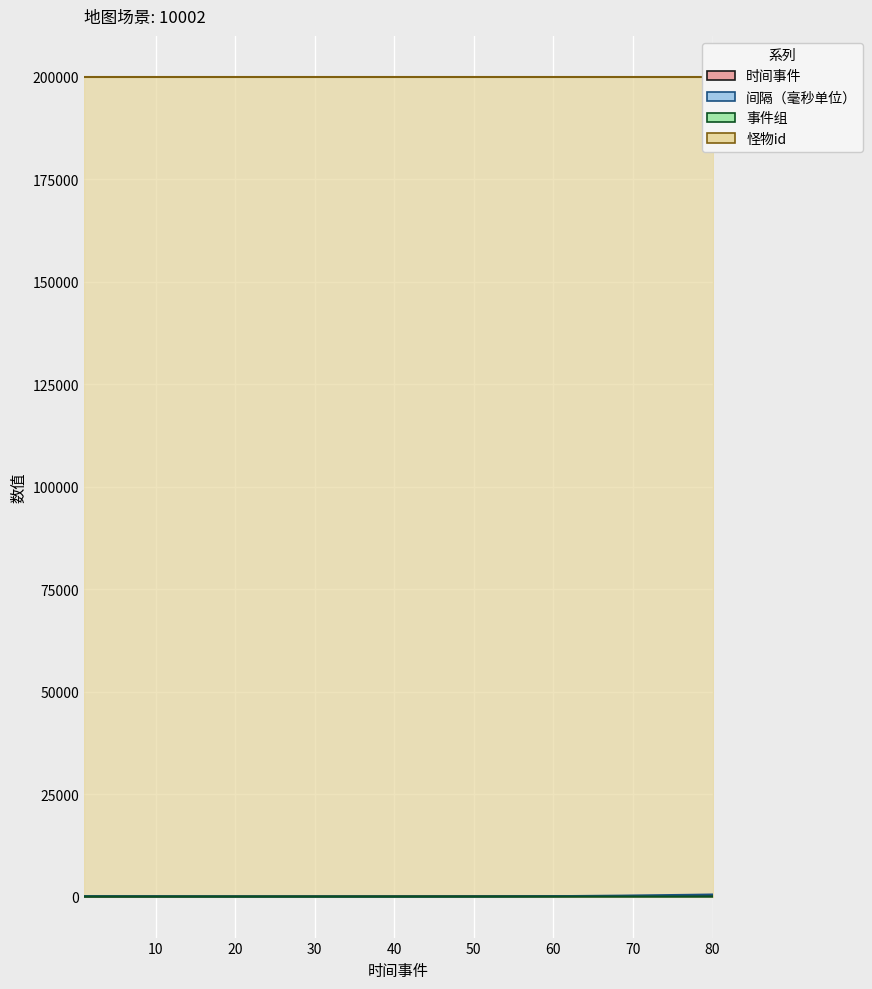

The 间隔（毫秒单位） series shows 860 at 80. True or false?

False